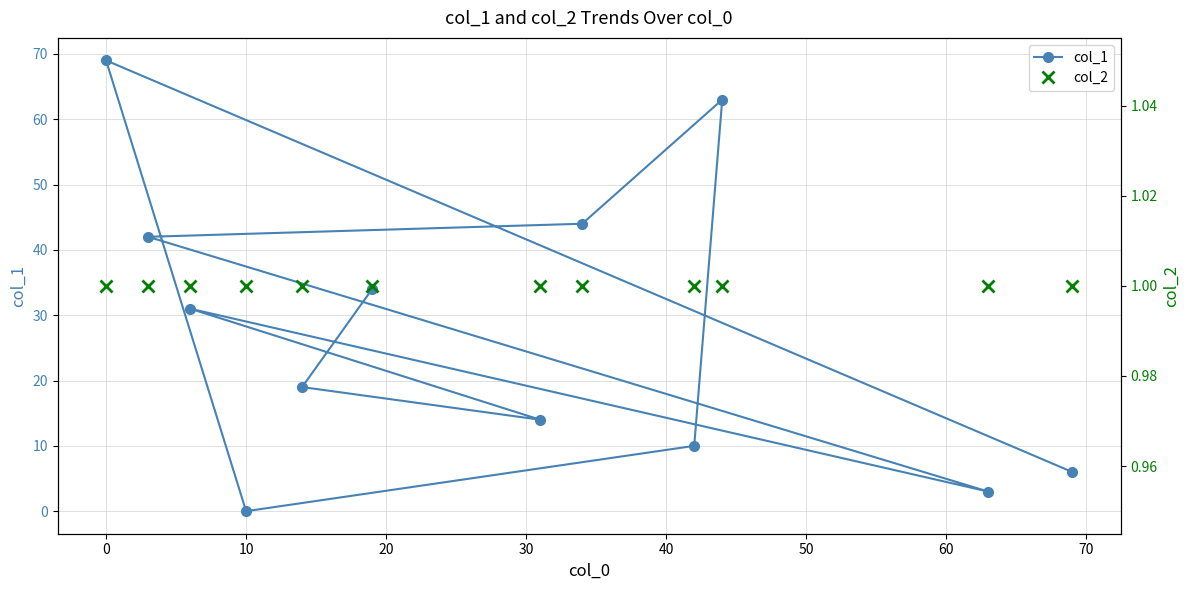

Which series has the largest range (max minus min)?

col_1